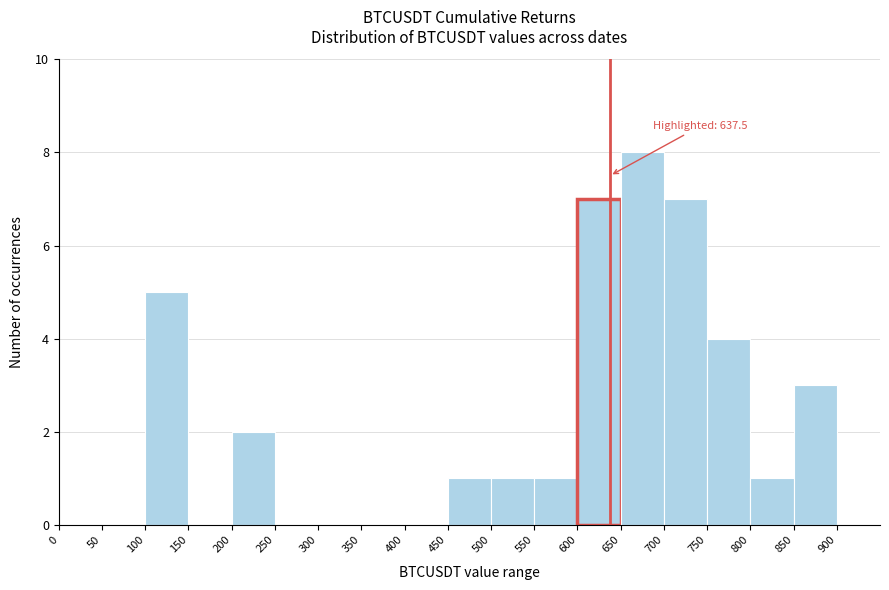

Over which range of the x-axis is the bar tallest?

650 to 700